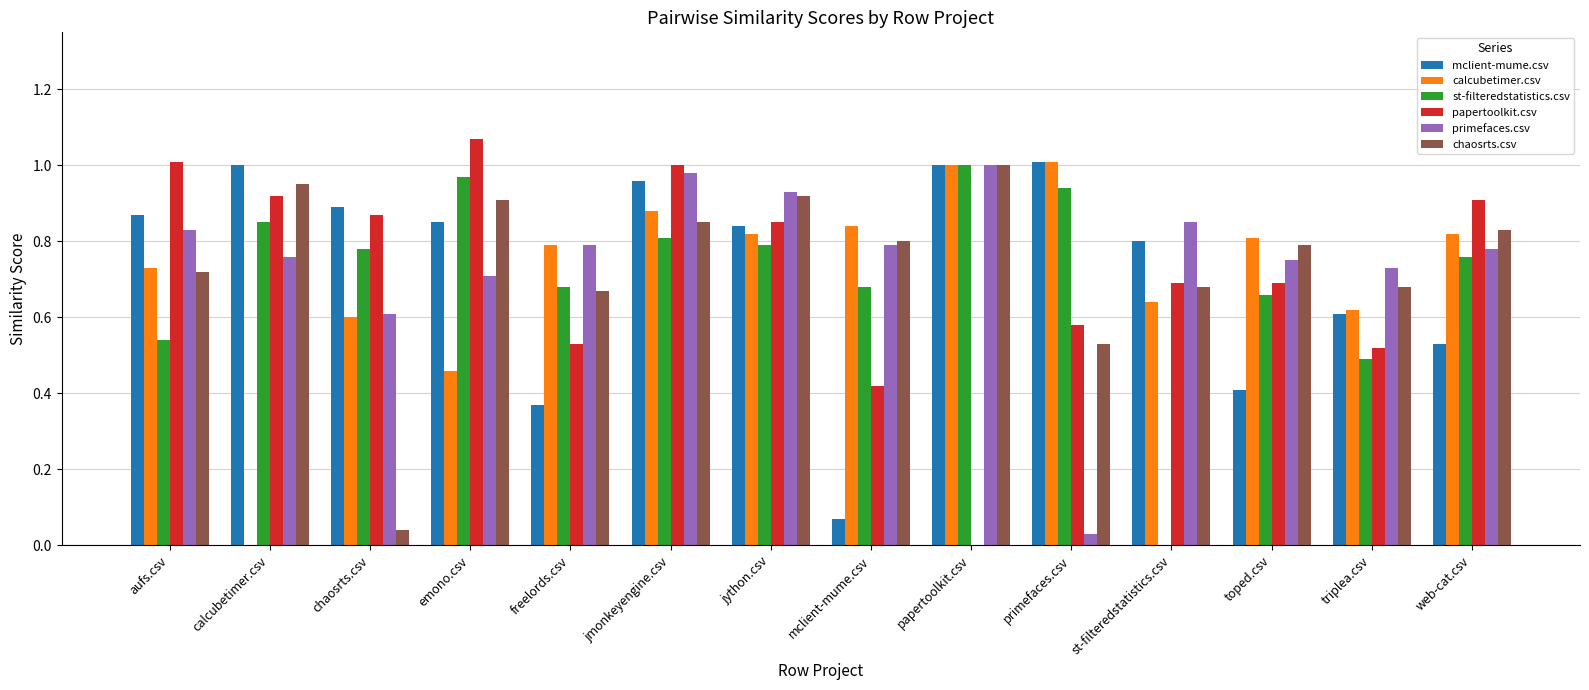

What are all the series names shown in the legend?

mclient-mume.csv, calcubetimer.csv, st-filteredstatistics.csv, papertoolkit.csv, primefaces.csv, chaosrts.csv